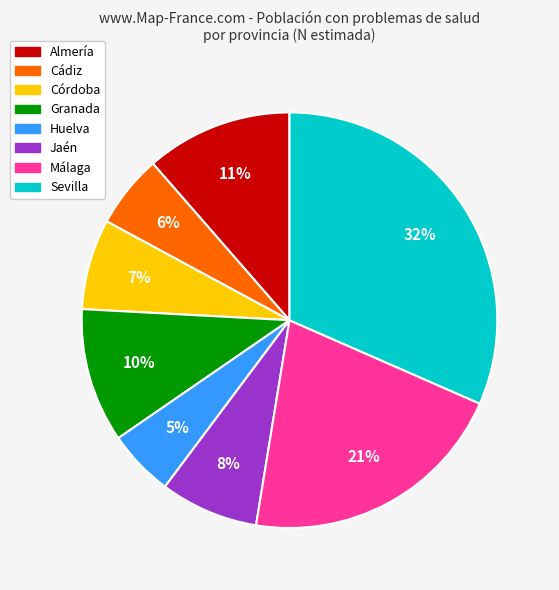

Does Sevilla account for over 50% of the chart?

No